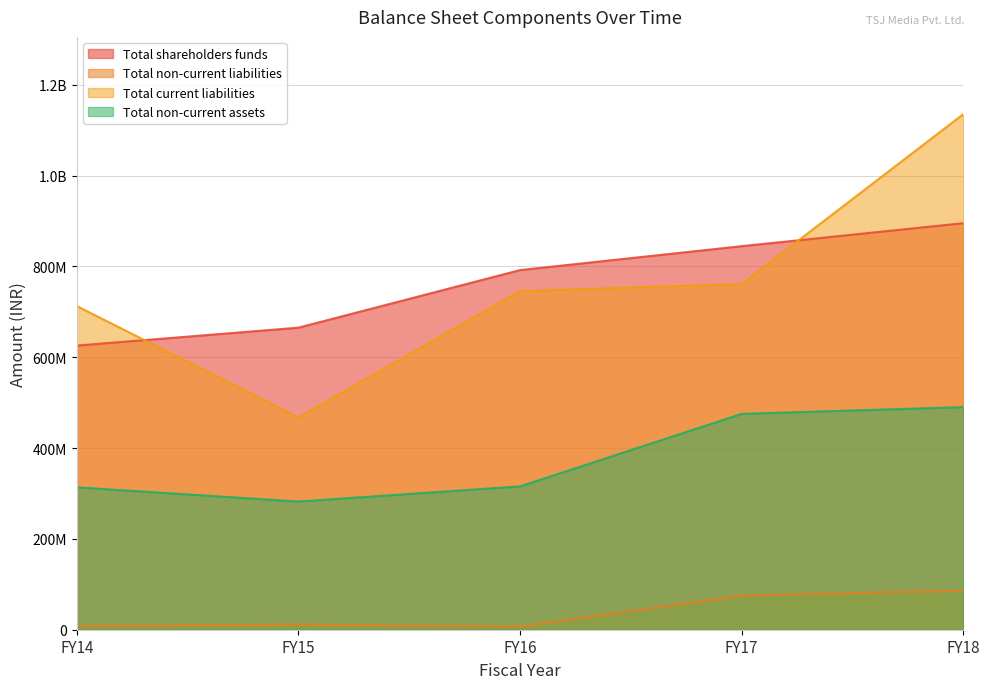

At FY14, list the series in order from smallest to largest.

Total non-current liabilities, Total non-current assets, Total shareholders funds, Total current liabilities